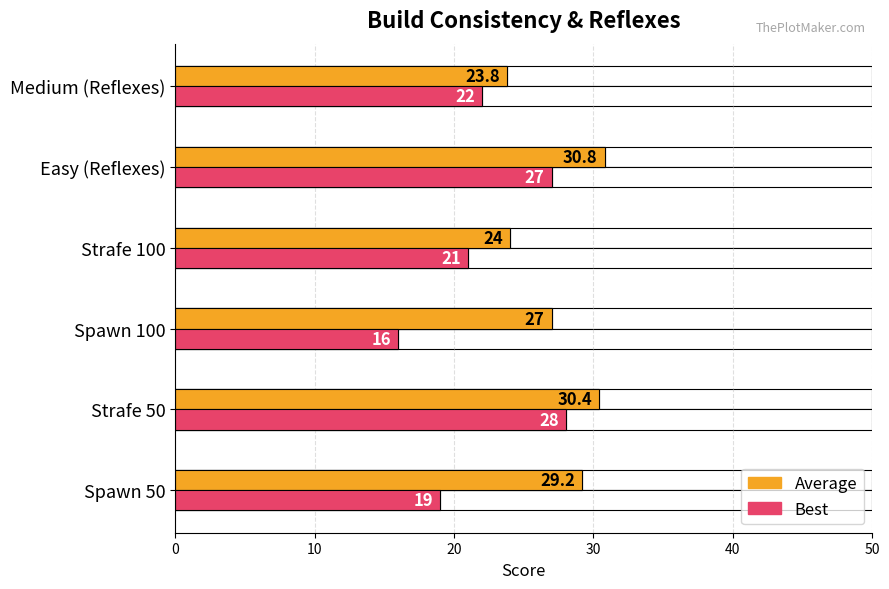

What is the difference between the maximum and minimum values in the Average series?

7.0